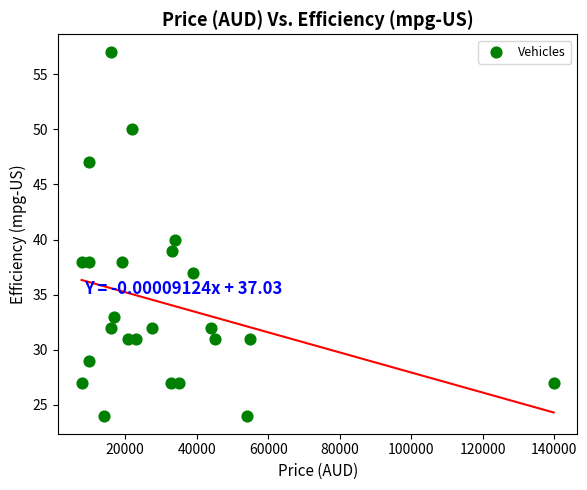

What is the range of X values (max minus min)?

132000